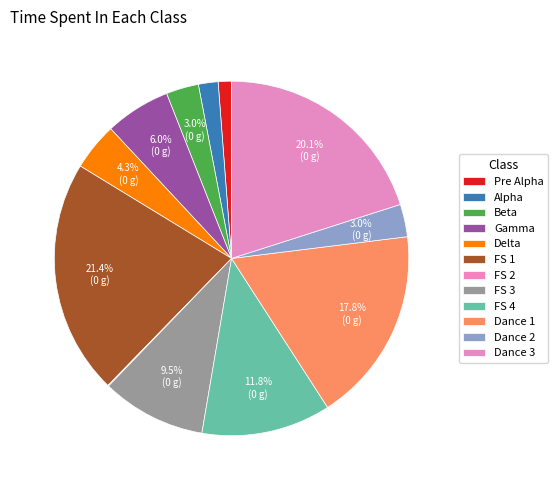

To the nearest percent, what portion does Beta represent?

3%